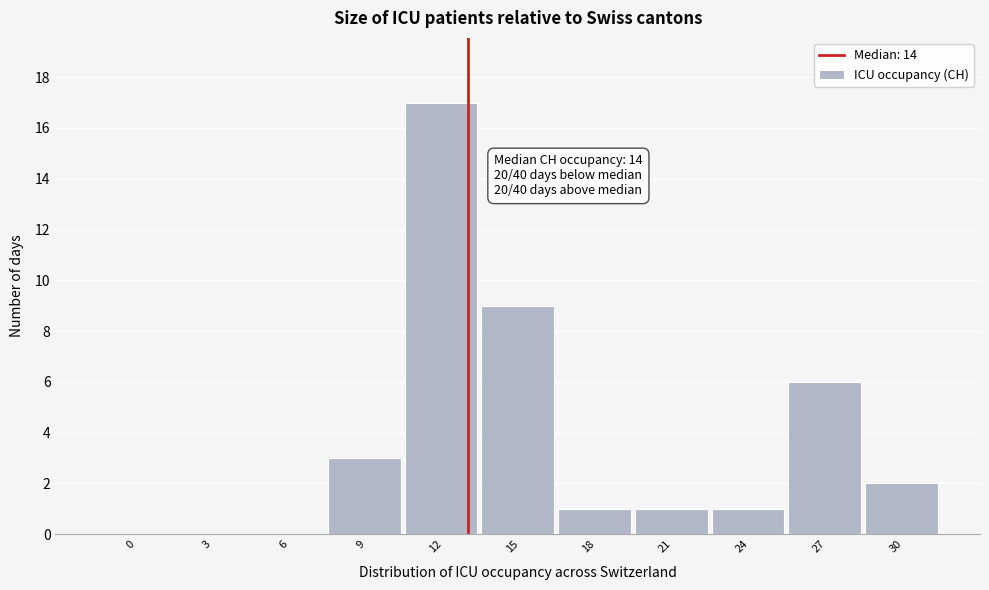

Reading right to left, list all the values displayed in this chart.

30=2	27=6	24=1	21=1	18=1	15=9	12=17	9=3	6=0	3=0	0=0